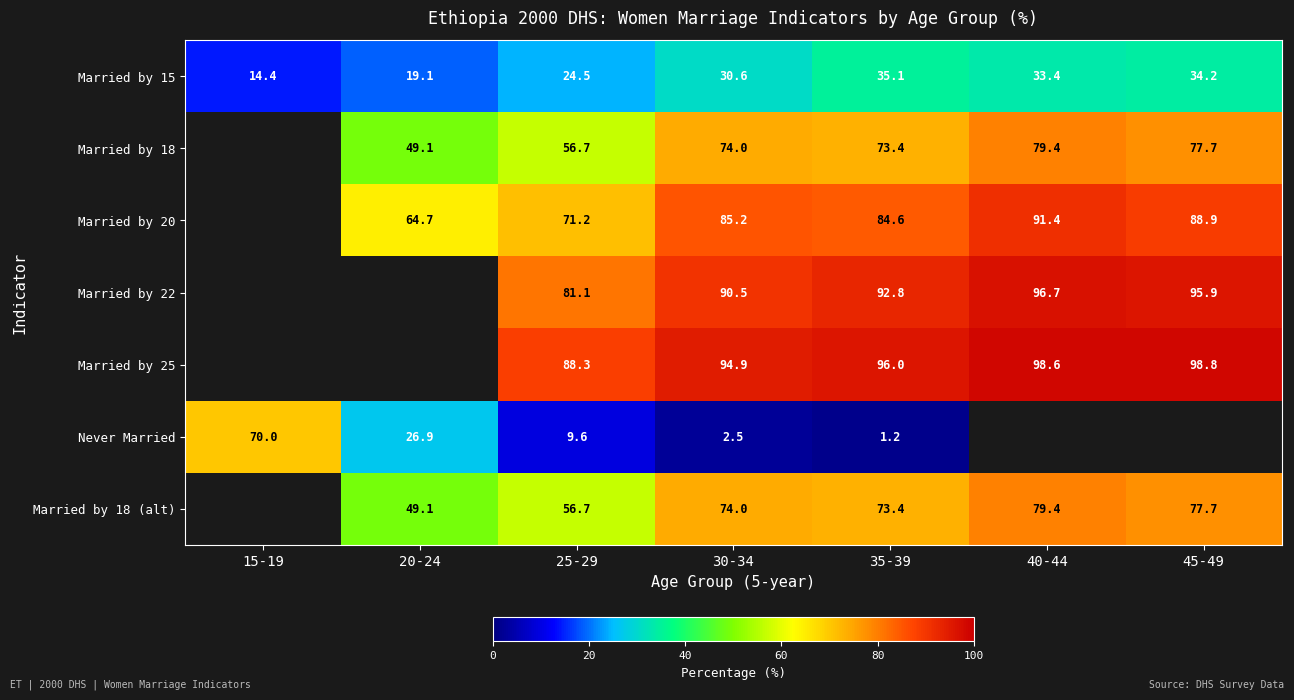

At which label is Married by 15 closest to 24?

25-29